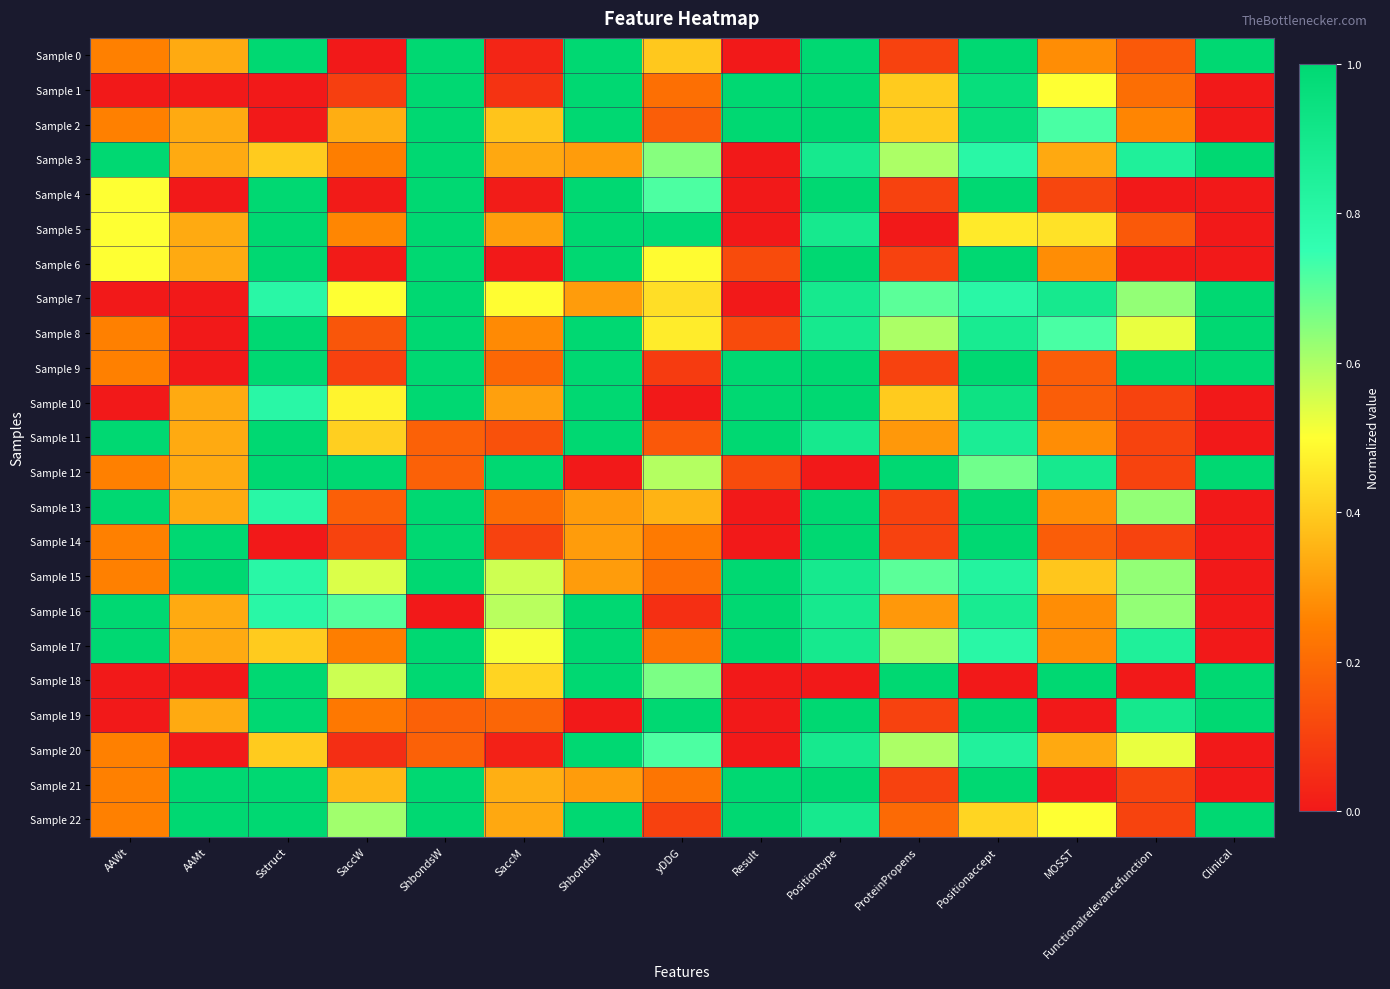

Which series has the widest spread of values?

Sample 0